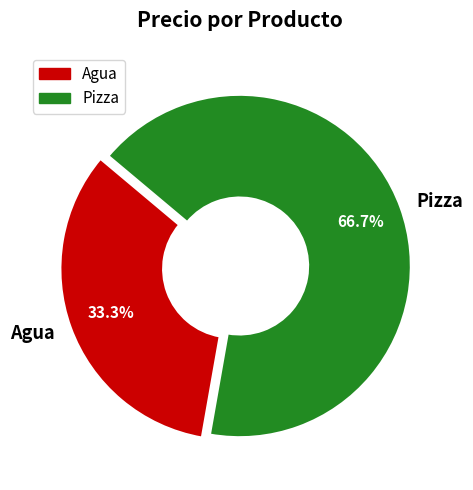

To the nearest percent, what is the difference between the largest and smallest slice percentages?

33%